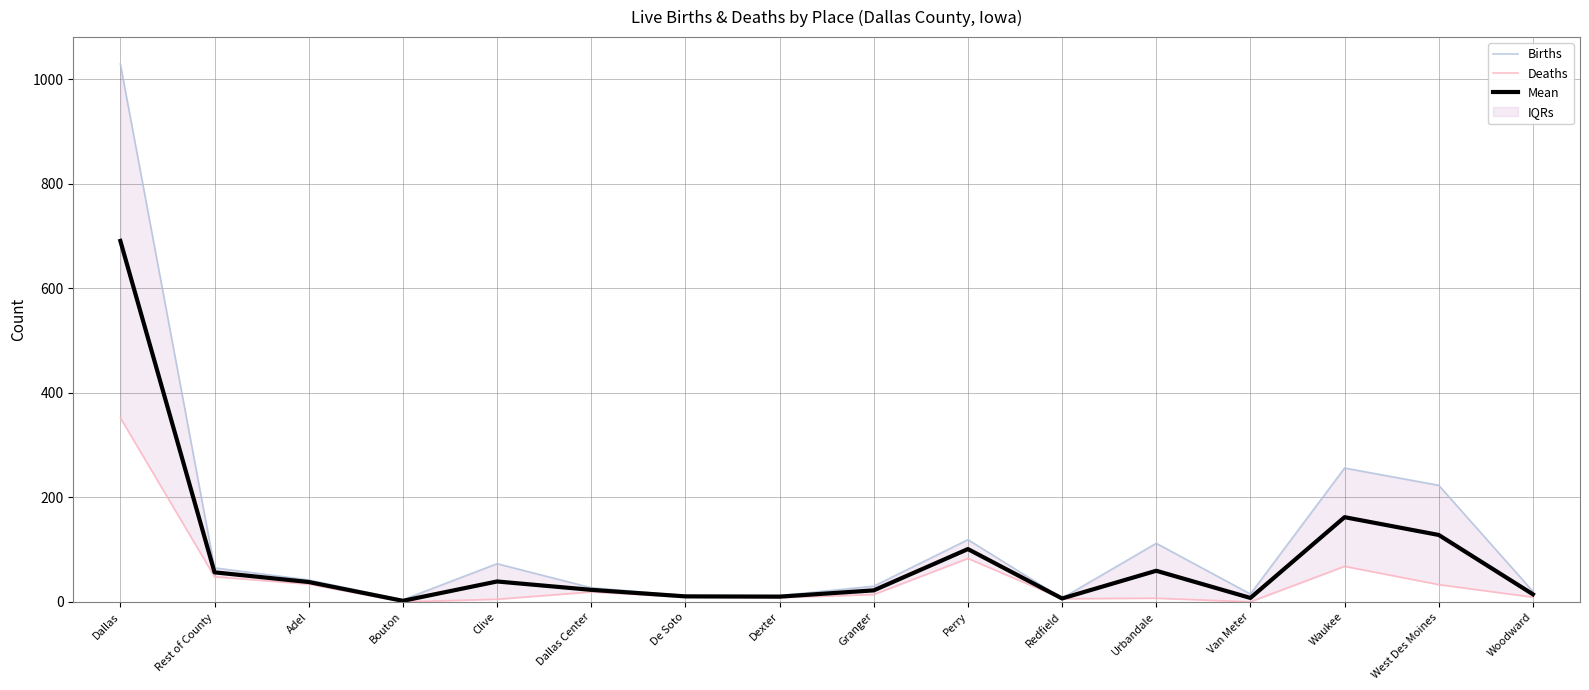

At which category does Deaths reach its first local valley?

Bouton